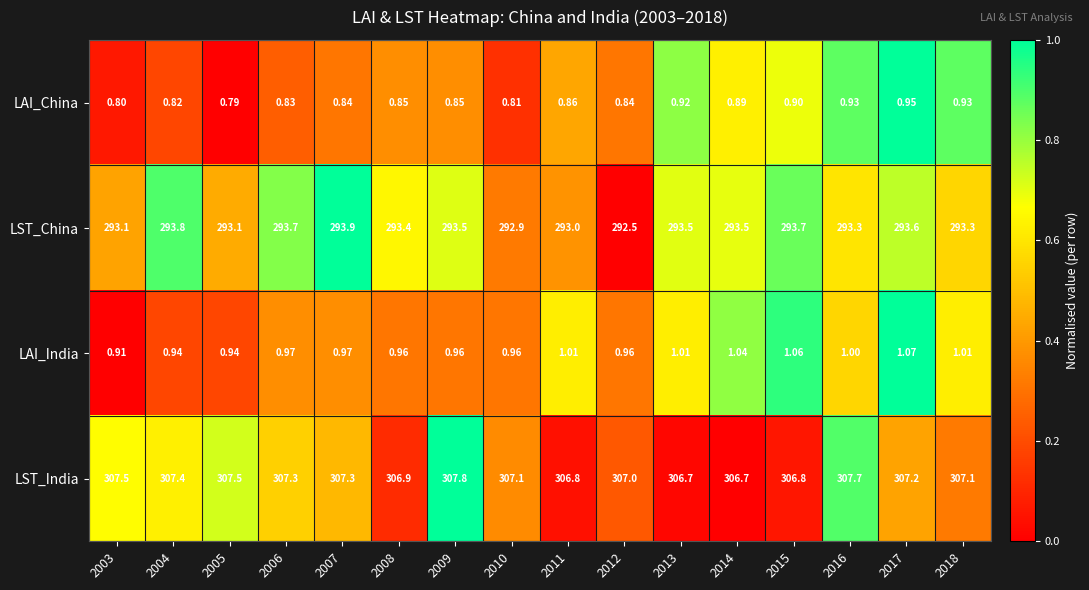

Is the value of LAI_India at 2006 greater than the value of LAI_China at 2006?

Yes